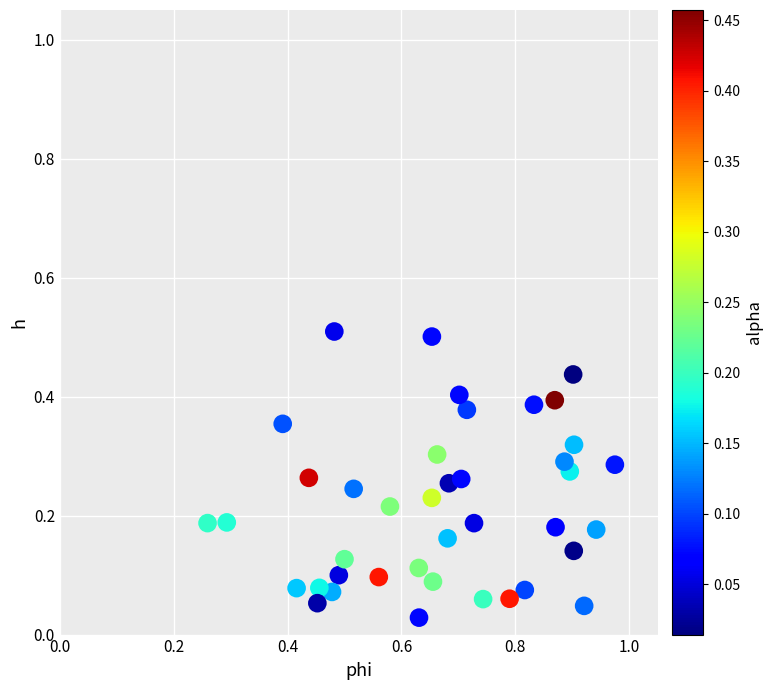

What is the range of X values (max minus min)?

0.7